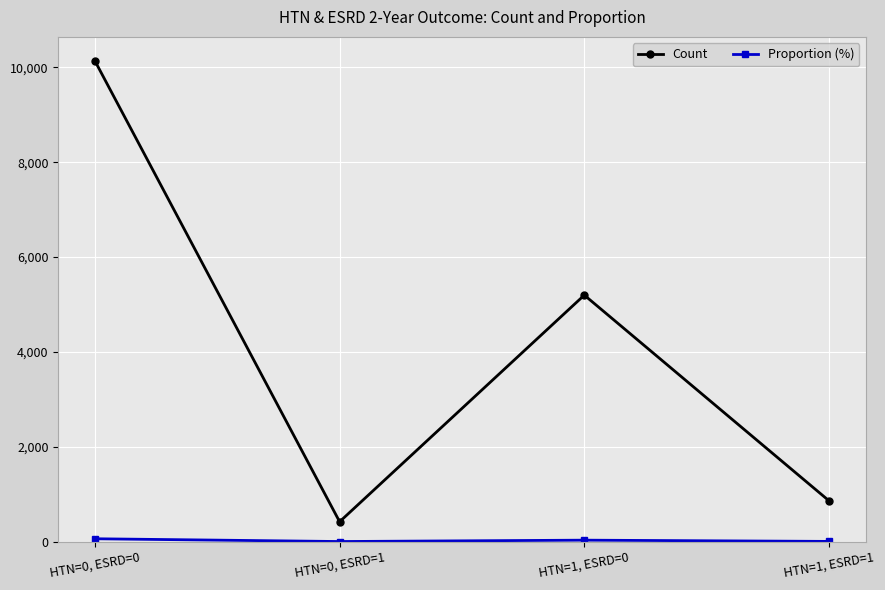

Does the chart display data point markers on the line(s)?

Yes